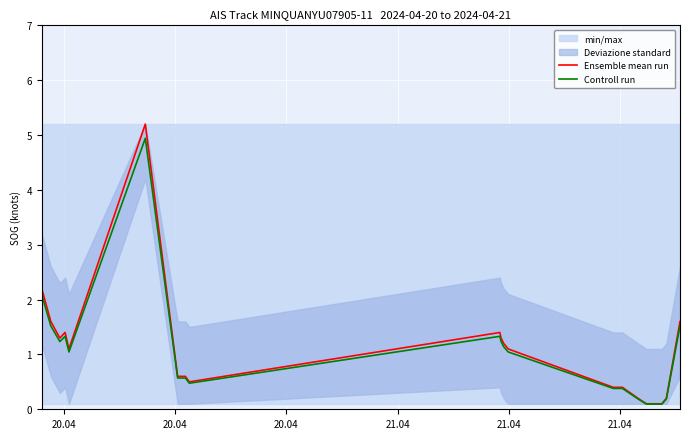

True or false: Ensemble mean run and Controll run cross at least once.

False